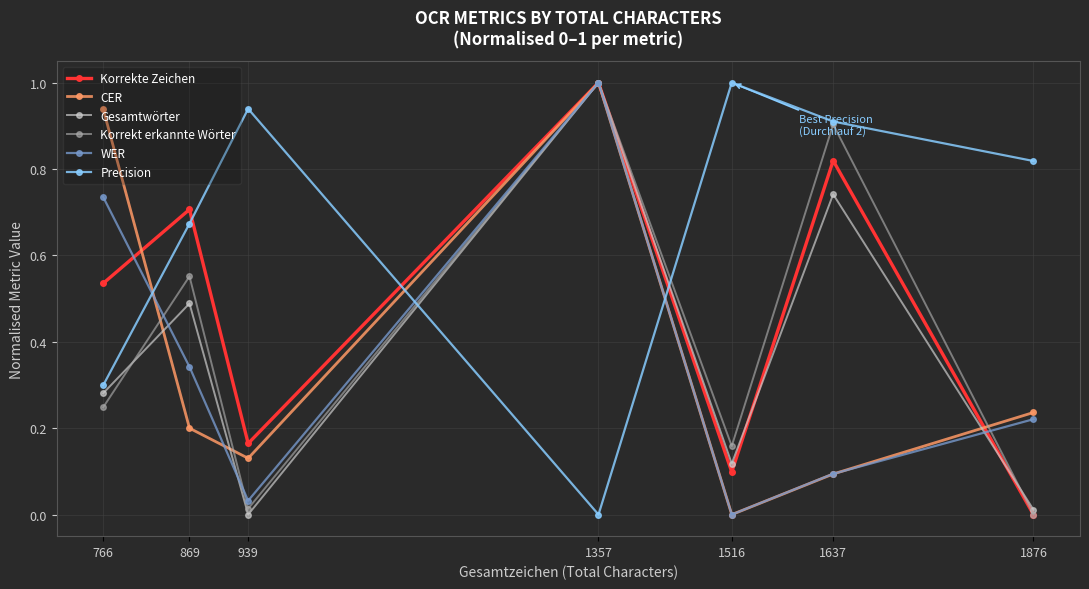

How many values in WER are above zero?

6